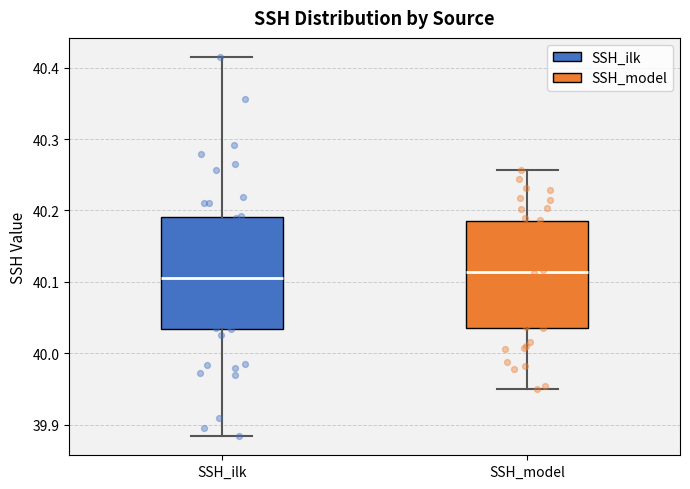

Where does the lower whisker of the box for SSH_model end on the y-axis? The values are not printed on the chart, so give them approximately, as read against the axis.

39.95